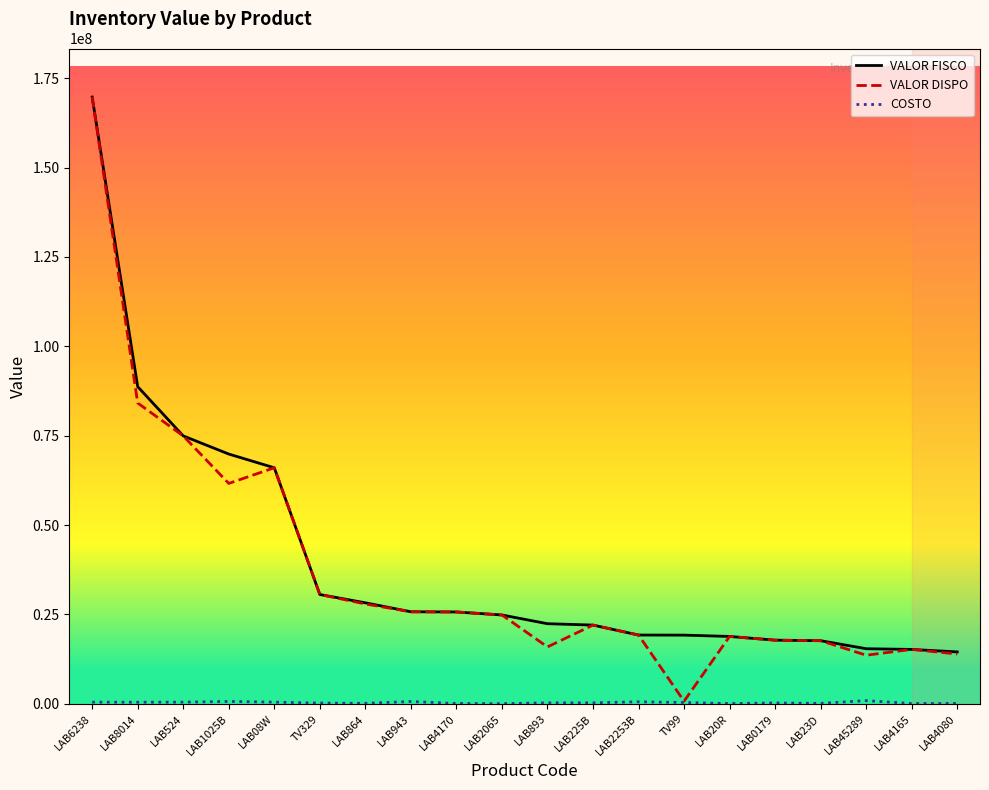

Which series has the largest total across all categories?

VALOR FISCO